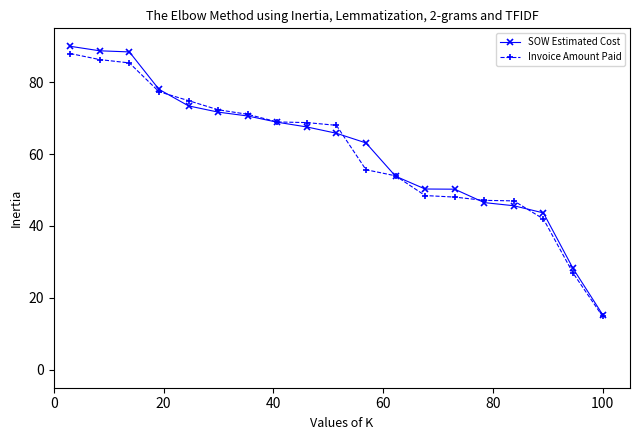

What is the sum of all Invoice Amount Paid values?

1145.1